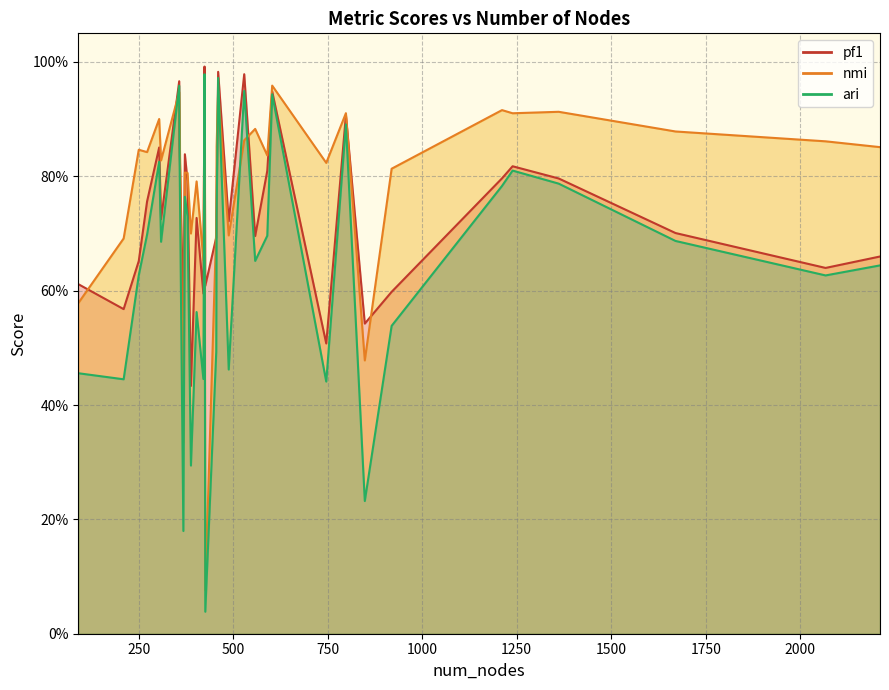

How many times do pf1 and nmi cross each other?

17